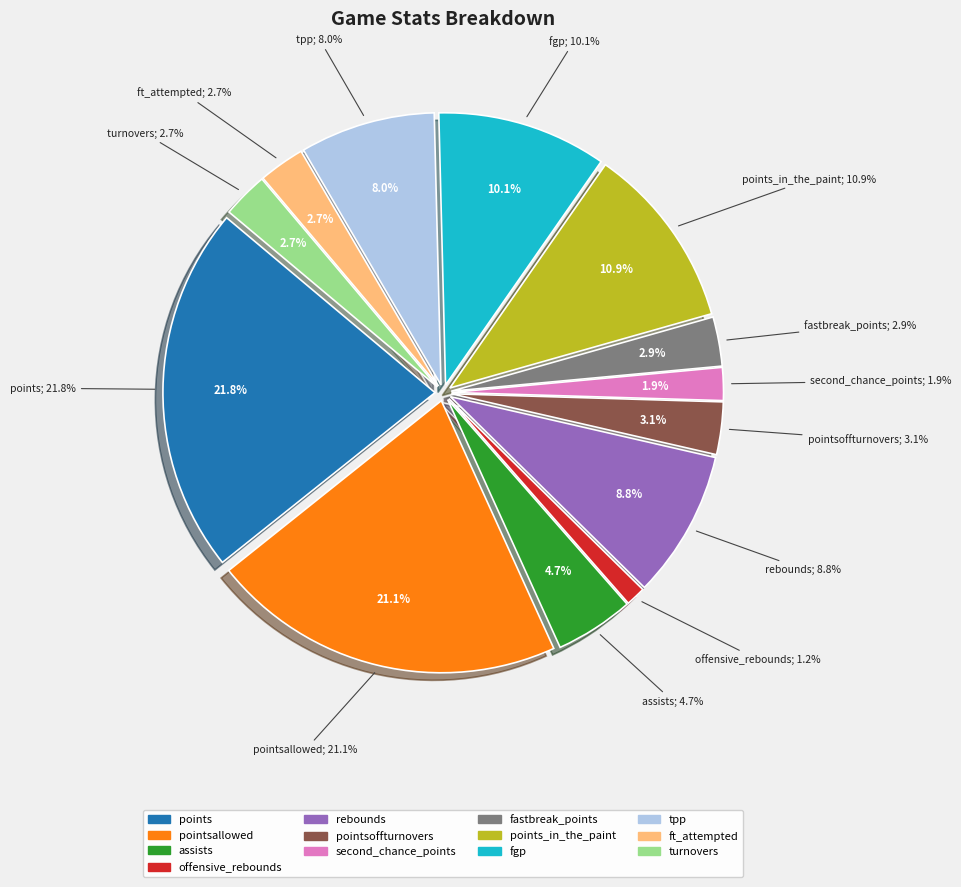

Does fastbreak_points represent more than half of the total?

No